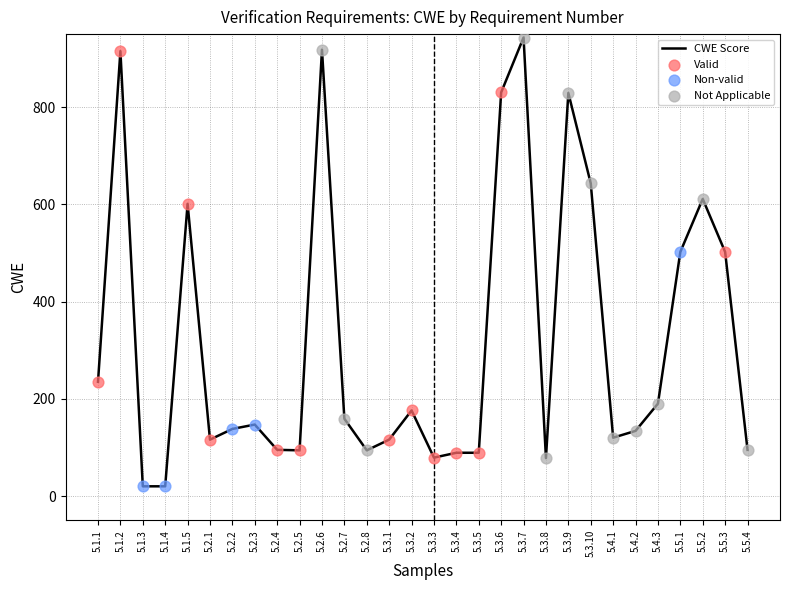

Which has a higher value, 5.1.2 or 5.3.3?

5.1.2